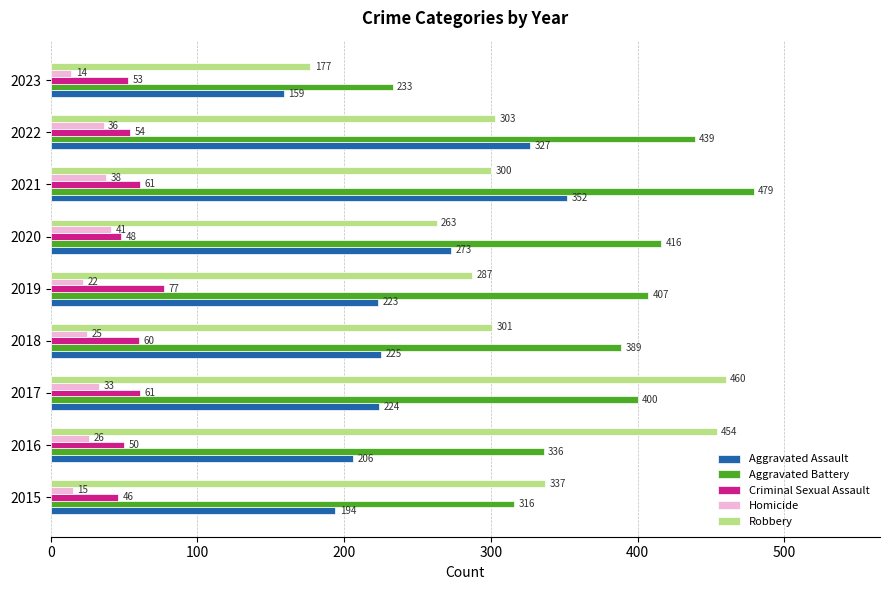

How many data points does each series have?

9